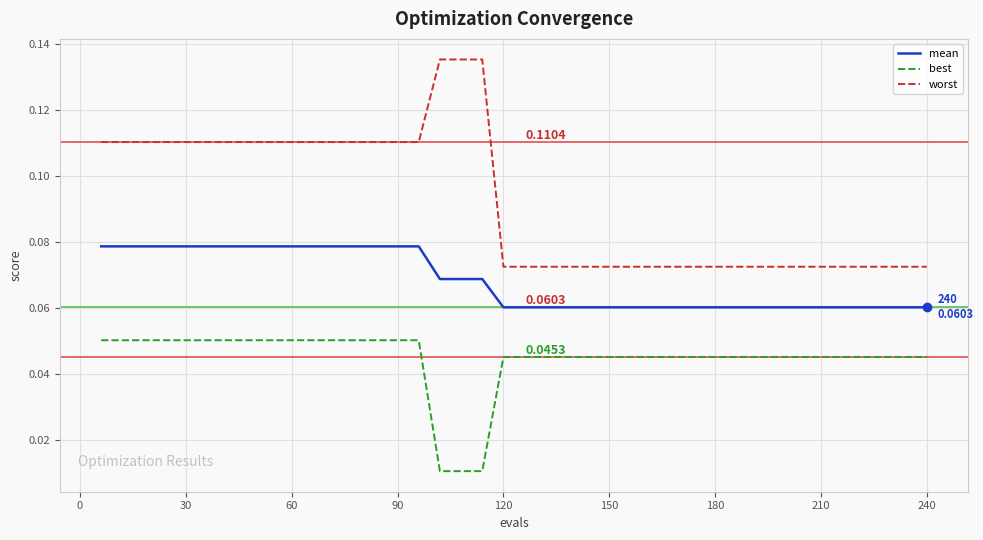

True or false: mean and best cross at least once.

False